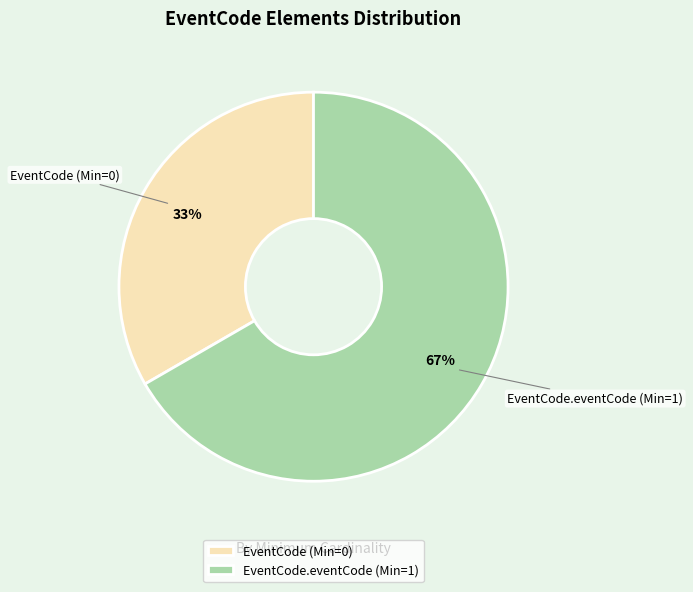

How many segments does this pie chart have?

2